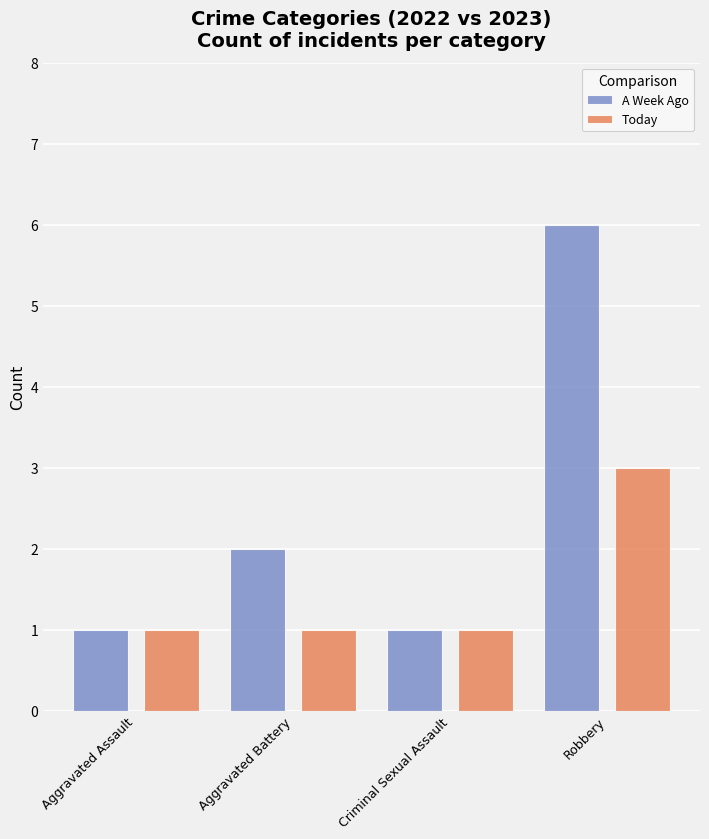

What is the maximum value for A Week Ago?

6